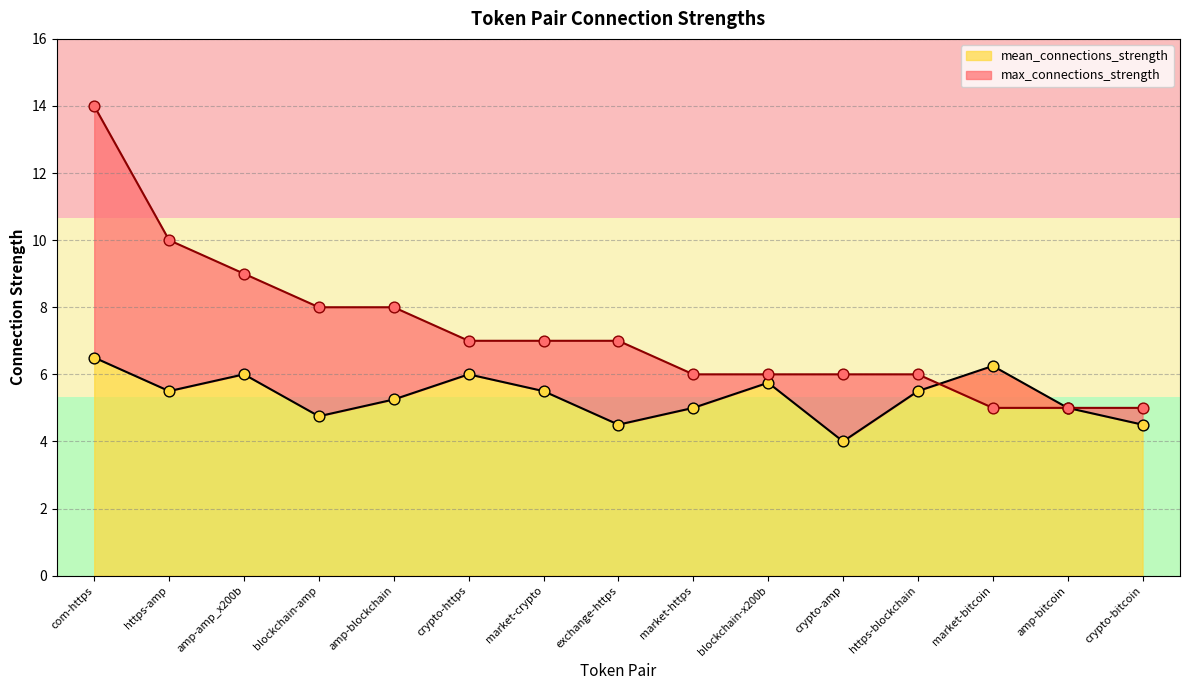

Which series reaches the minimum Y coordinate?

mean_connections_strength